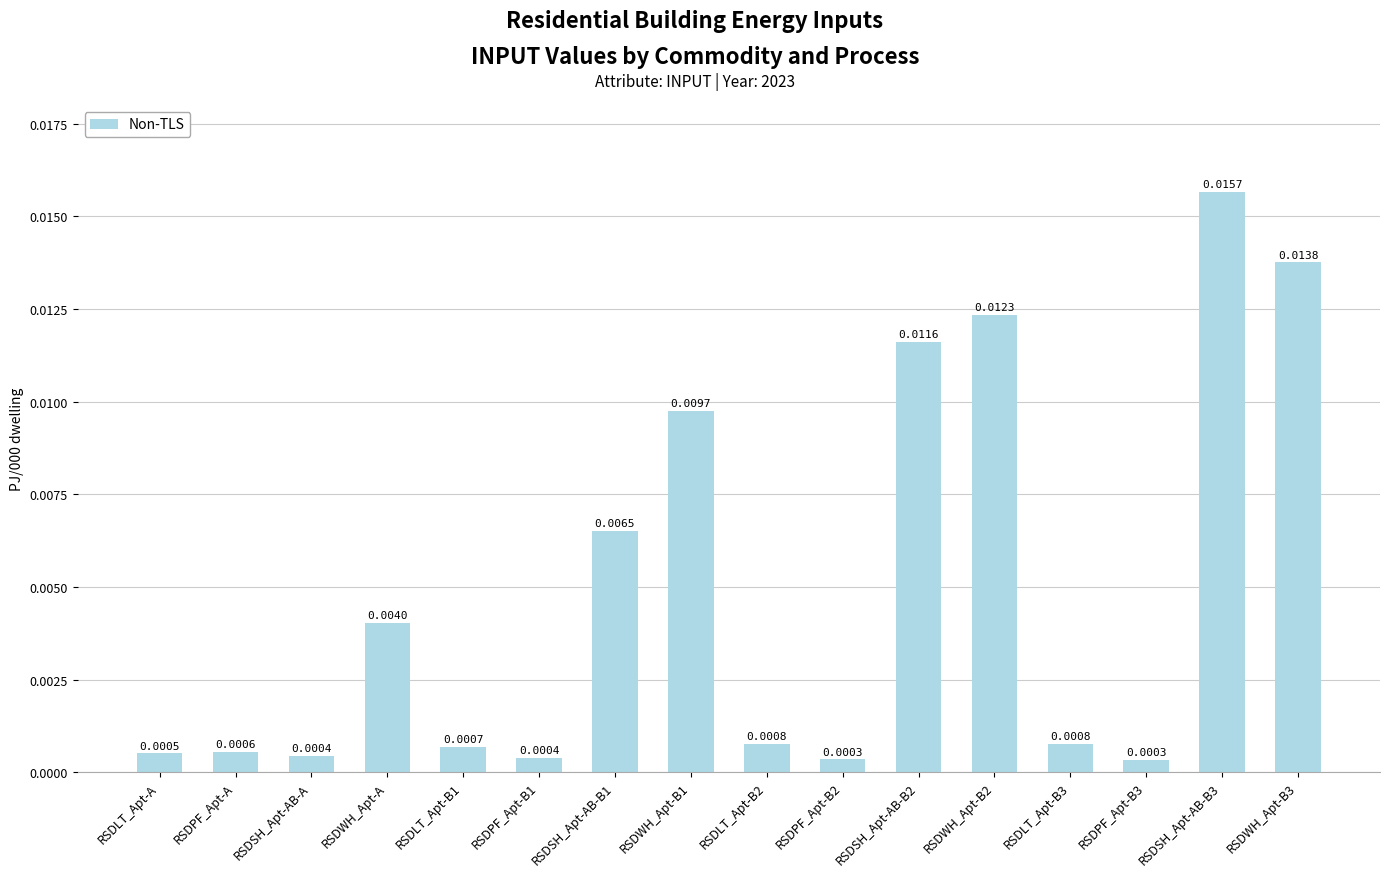

Between RSDLT_Apt-B1 and RSDWH_Apt-B3, which is larger?

RSDWH_Apt-B3